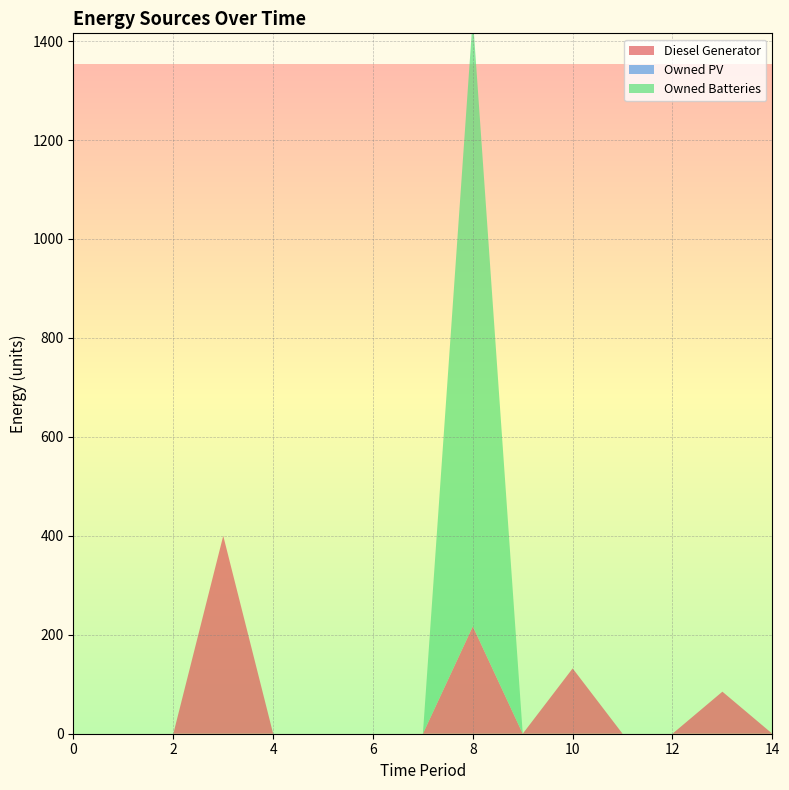

Reading left to right, transcribe all the data shown in this chart.

Diesel Generator: 0.0	0.0	0.0	400.0	0.0	0.0	0.0	0.0	217.0	0.0	132.0	0.0	0.0	85.0	0.0
Owned PV: 0.0	0.0	0.0	0.0	0.0	0.0	0.0	0.0	0.0	0.0	0.0	0.0	0.0	0.0	0.0
Owned Batteries: 0.0	0.0	0.0	0.0	0.0	0.0	0.0	0.0	1231.0	0.0	0.0	0.0	0.0	0.0	0.0